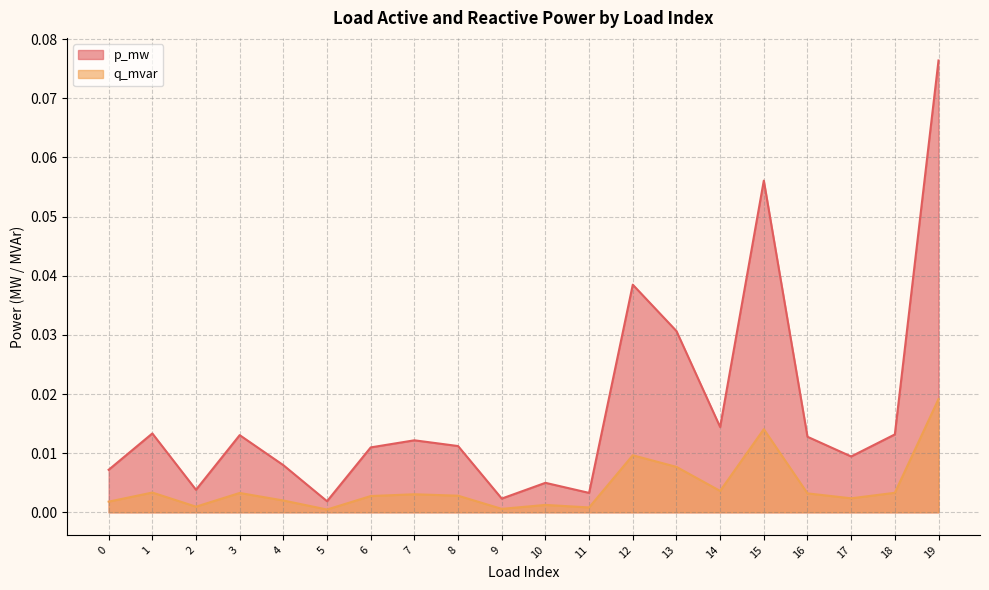

Which series has the largest total across all categories?

p_mw